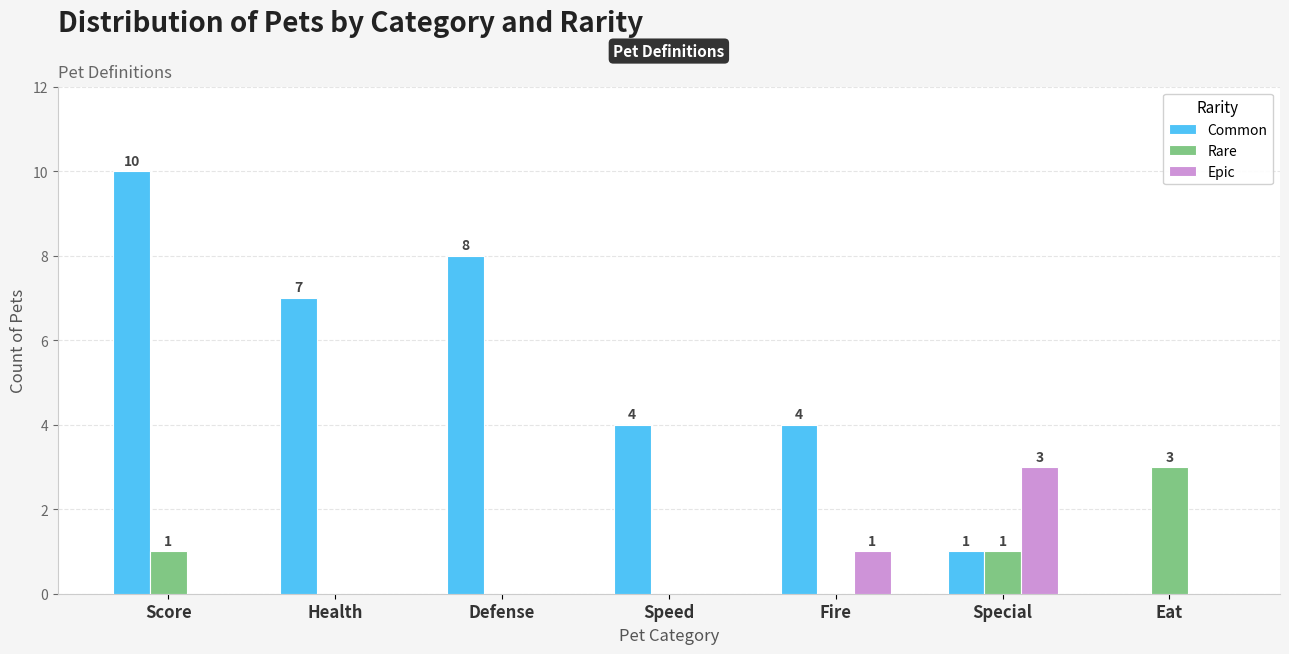

Is it true that Epic equals 0 at Eat?

True